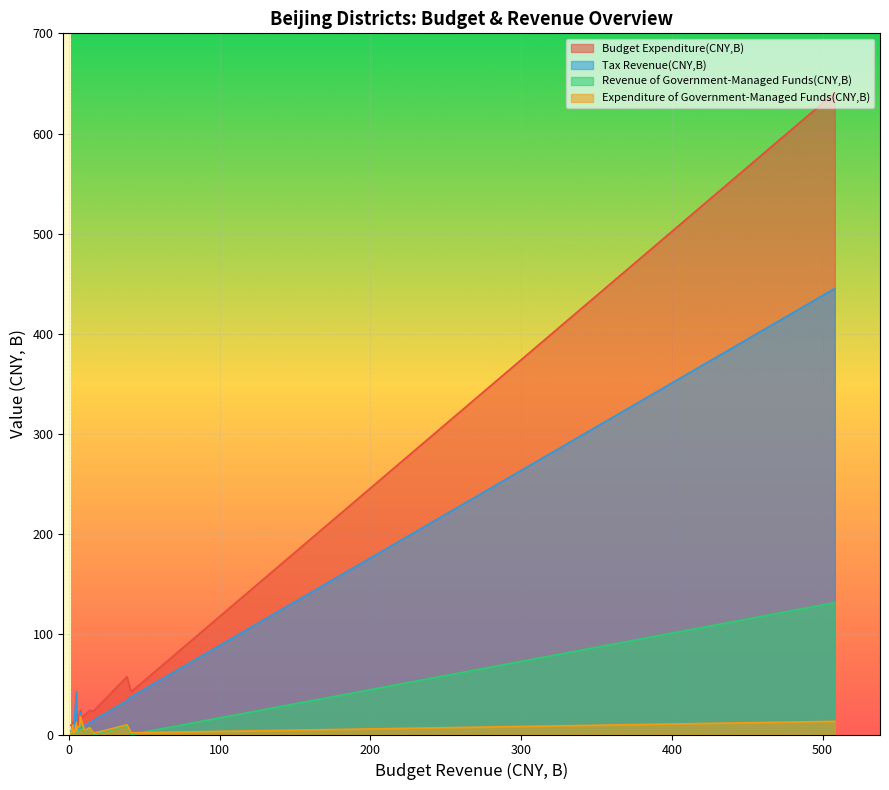

What is the maximum value for Expenditure of Government-Managed Funds(CNY,B)?

17.9